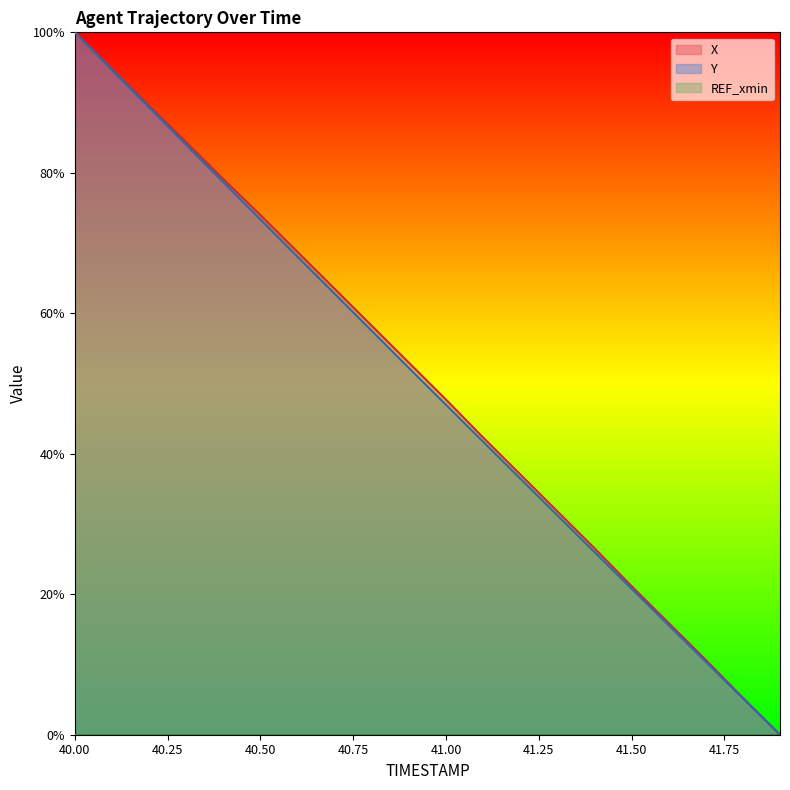

Which category has the highest value in the Y series?

40.00